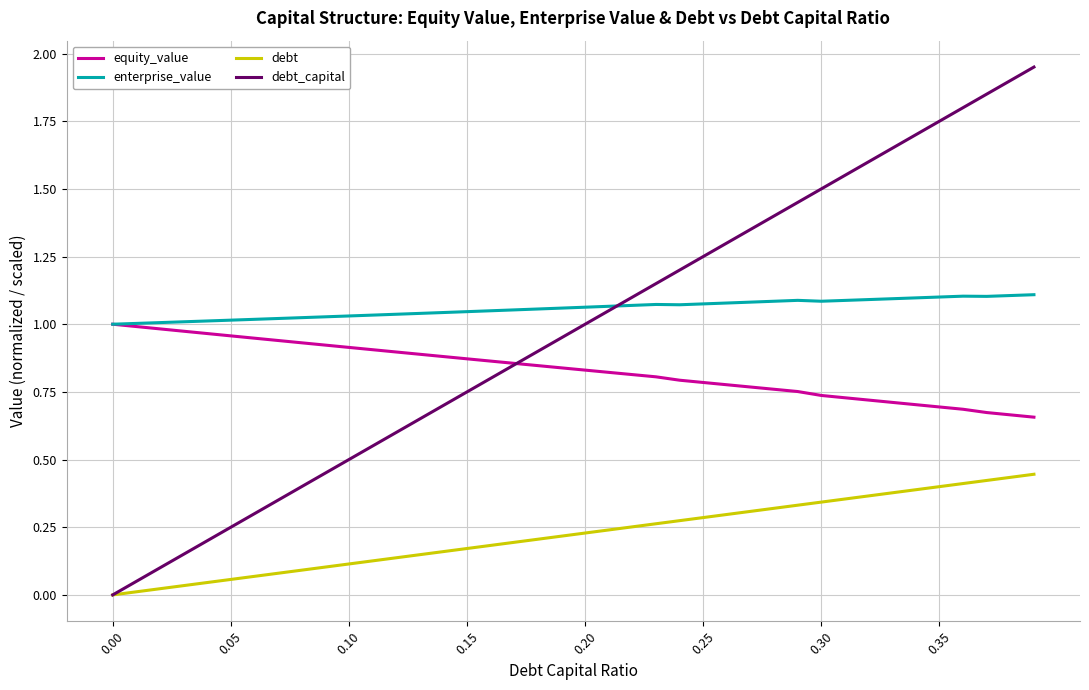

Rank the series by their maximum value, from highest to lowest.

debt_capital, enterprise_value, equity_value, debt